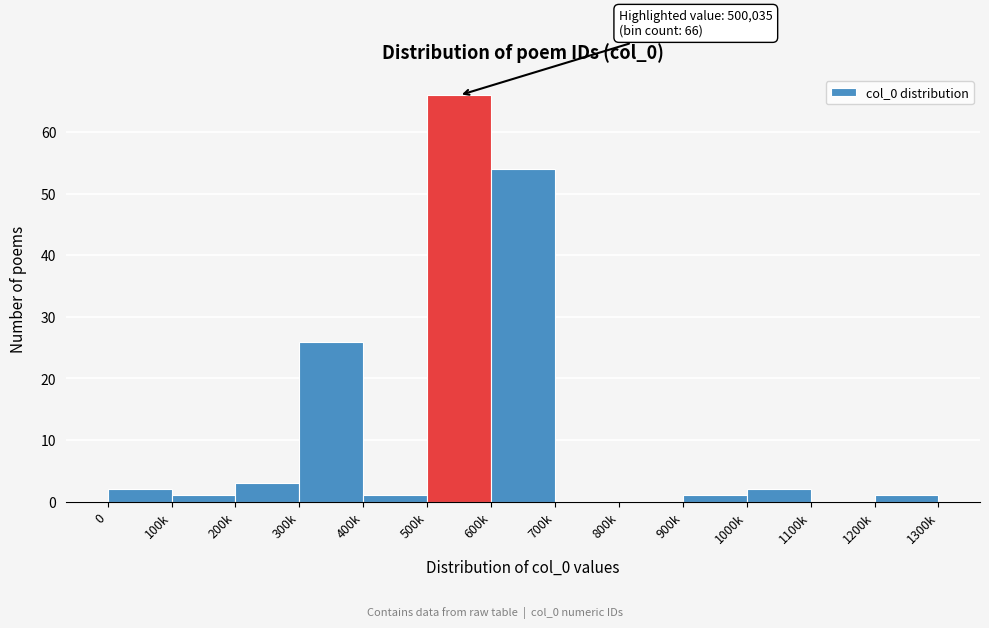

Reading left to right, list all the values displayed in this chart.

0=2	100k=1	200k=3	300k=26	400k=1	500k=66	600k=54	700k=0	800k=0	900k=1	1000k=2	1100k=0	1200k=1